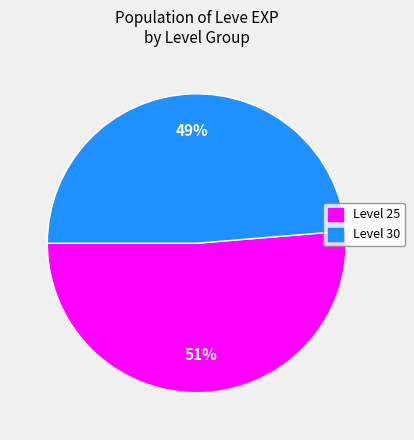

To the nearest percent, what is the combined percentage of Level 25 and Level 30?

100%